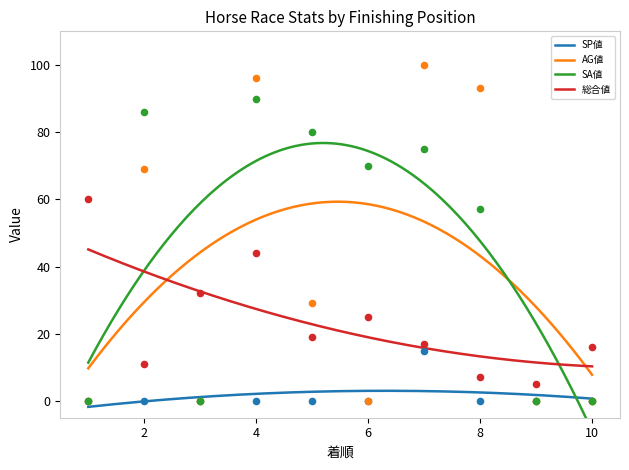

At how many categories does at least one series exceed 26?

8